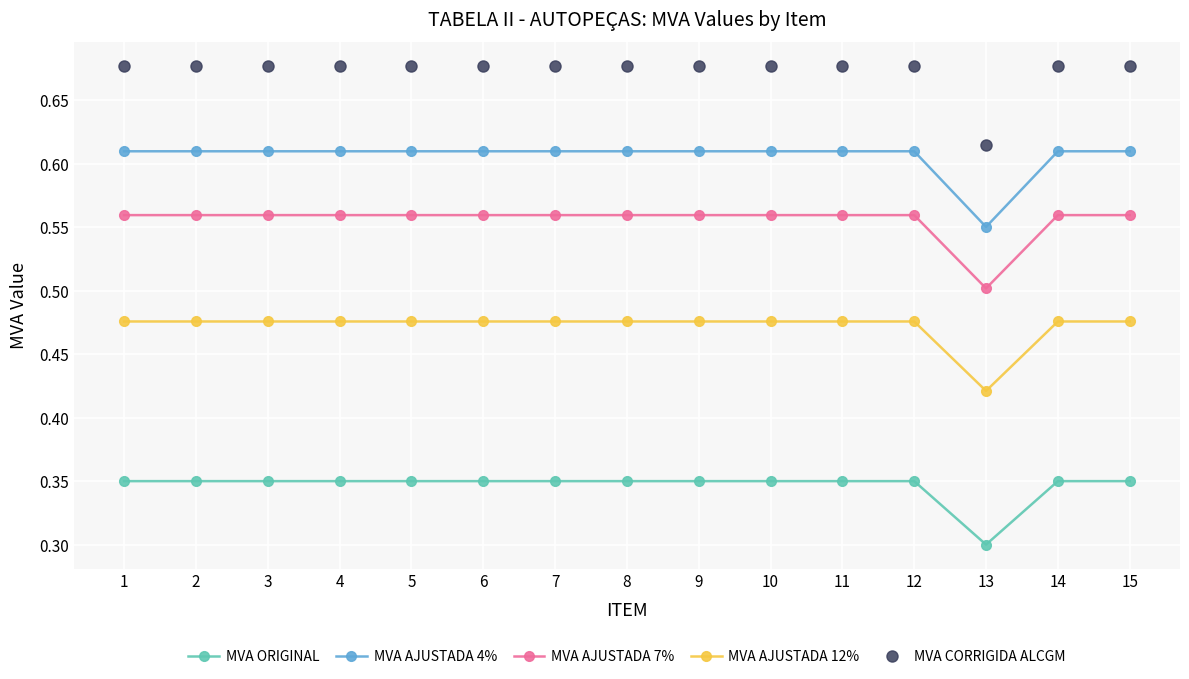

How many MVA CORRIGIDA ALCGM values are between 0 and 1?

15